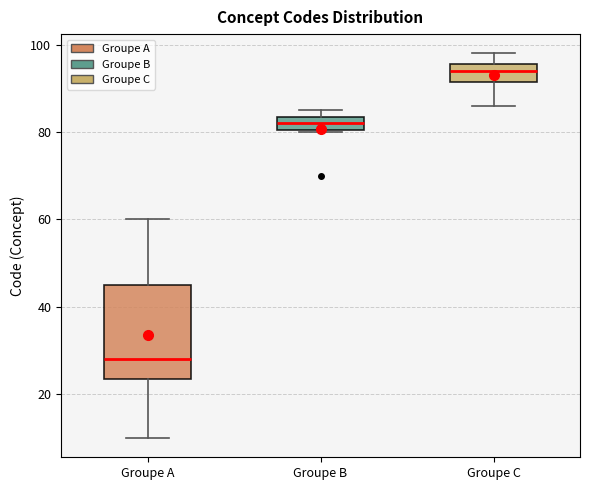

Where does the median line of the box for Groupe B sit on the y-axis? The values are not printed on the chart, so give them approximately, as read against the axis.

82